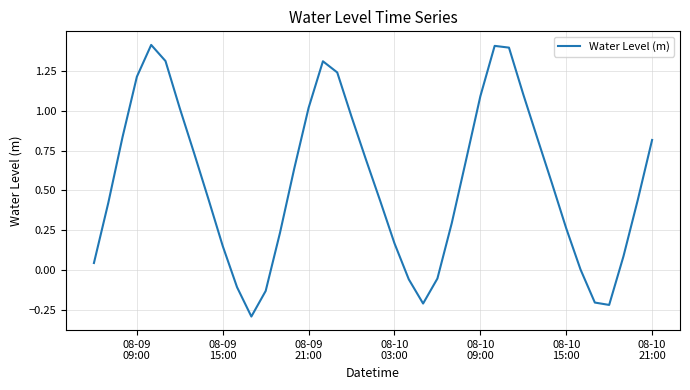

What is the difference between the maximum and minimum values?

1.7